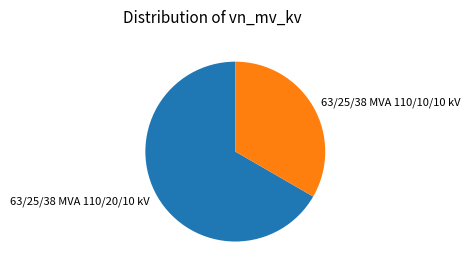

Between 63/25/38 MVA 110/10/10 kV and 63/25/38 MVA 110/20/10 kV, which is larger?

63/25/38 MVA 110/20/10 kV